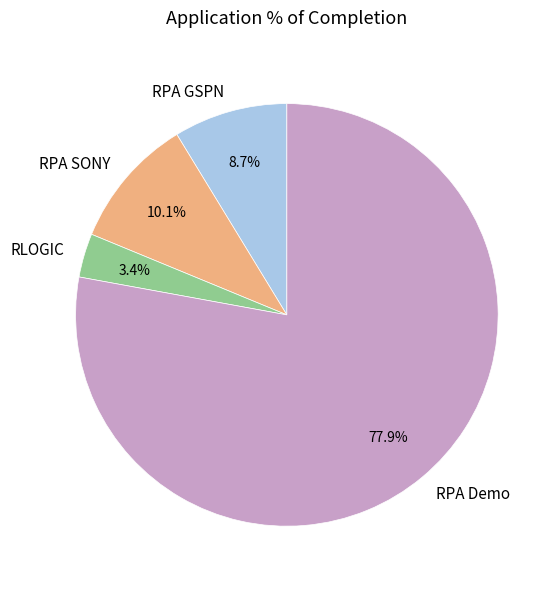

Which category has the smallest portion of the pie?

RLOGIC